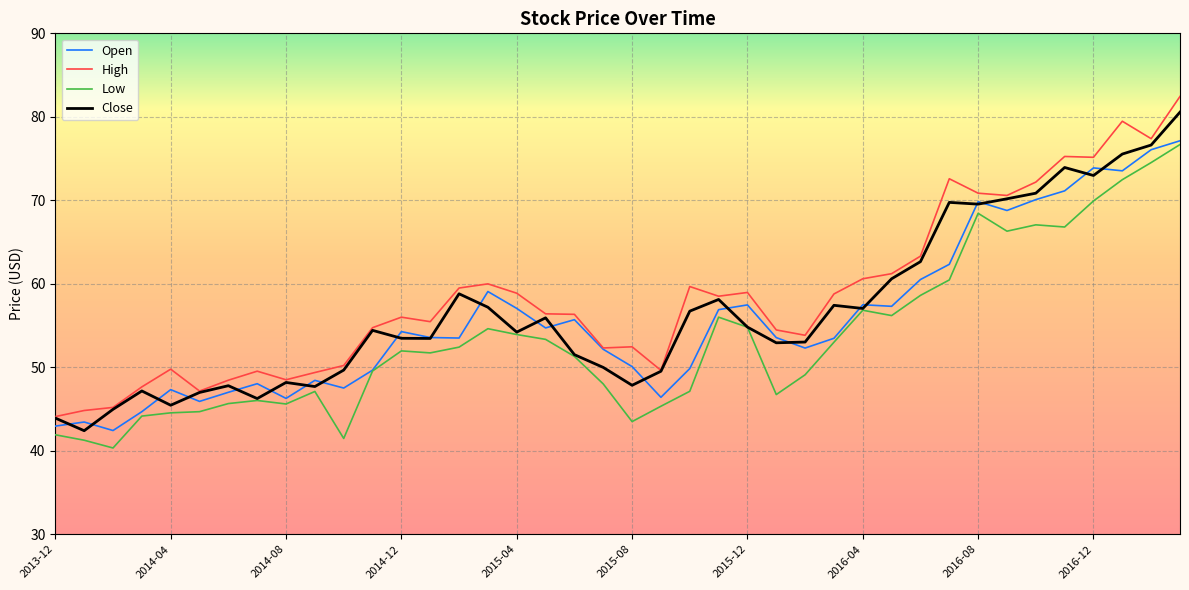

Is this an area chart (filled region under the line)?

No